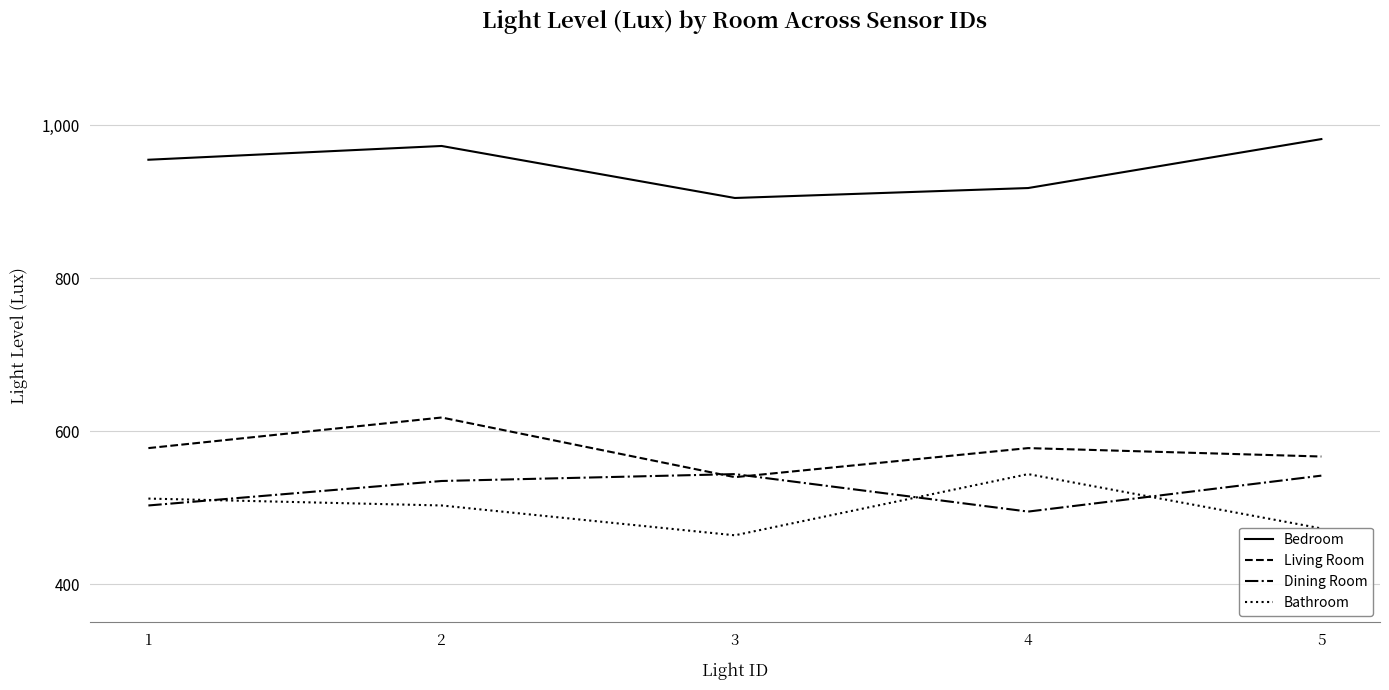

True or false: Bathroom has more than 0 points higher than both neighbors.

True